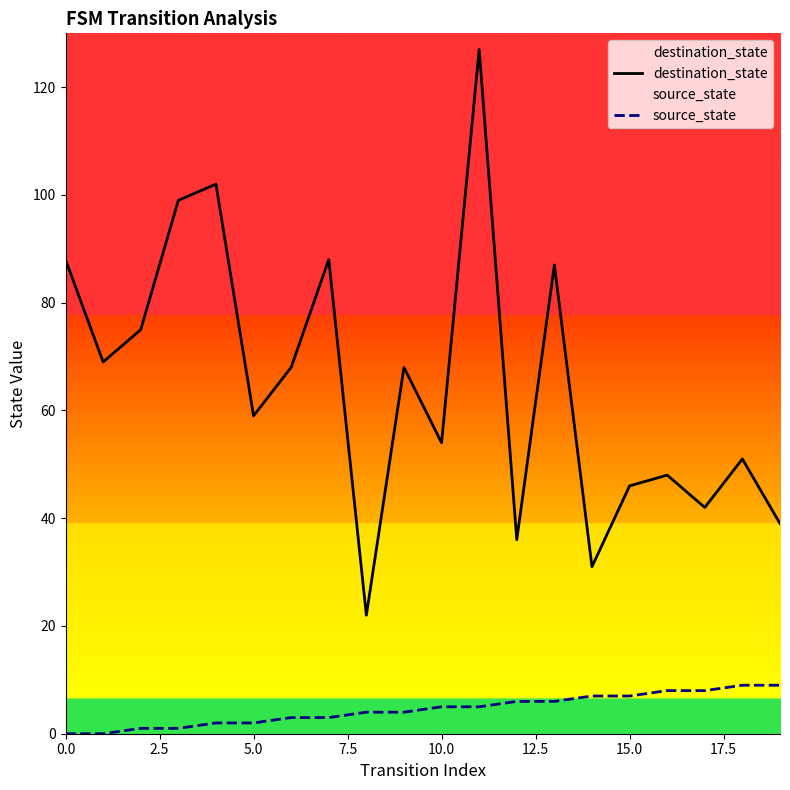

The source_state series shows 13 at 19. True or false?

False